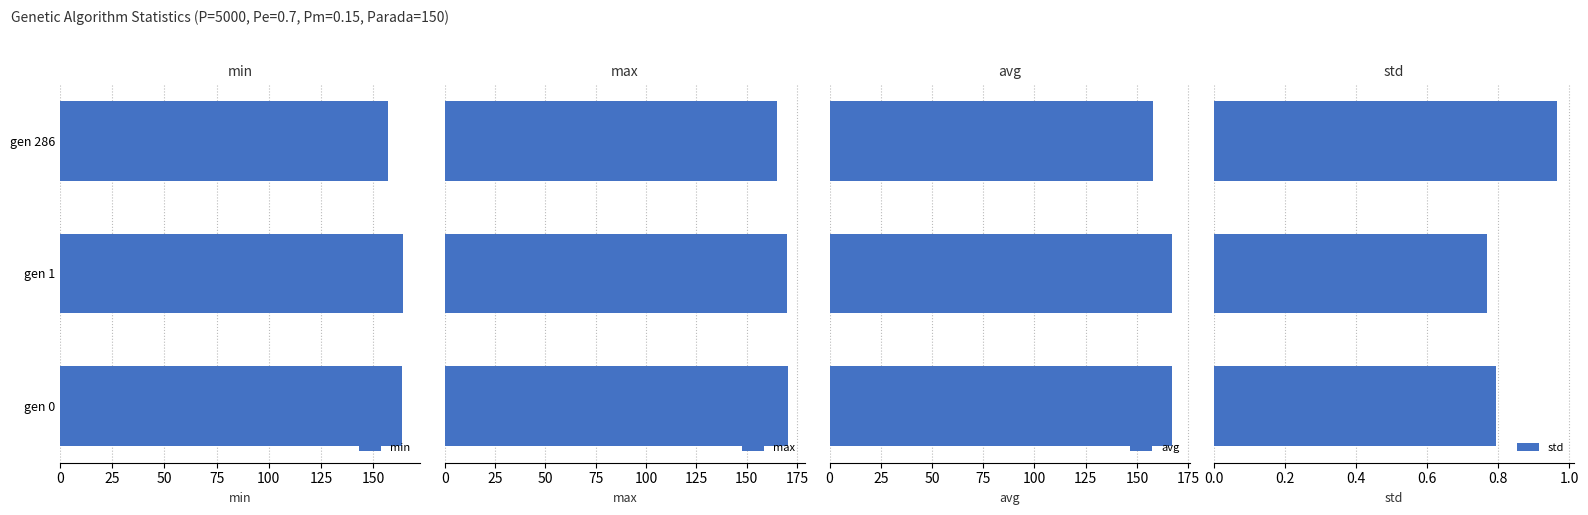

What is the value of the max bar at the 2nd from the left?

170.1